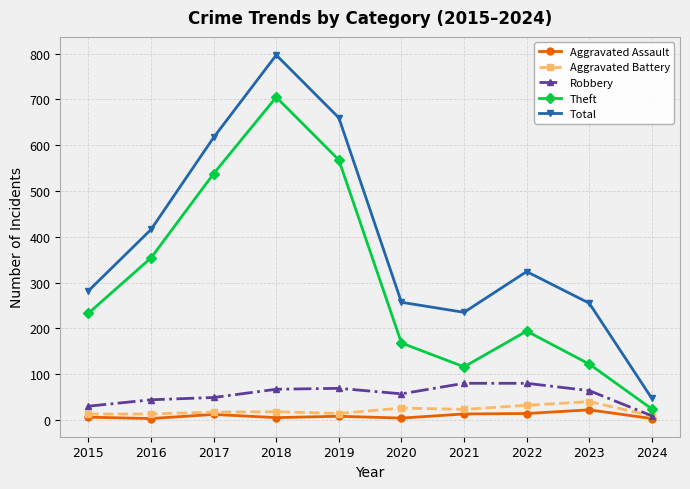

Does the chart display data point markers on the line(s)?

Yes